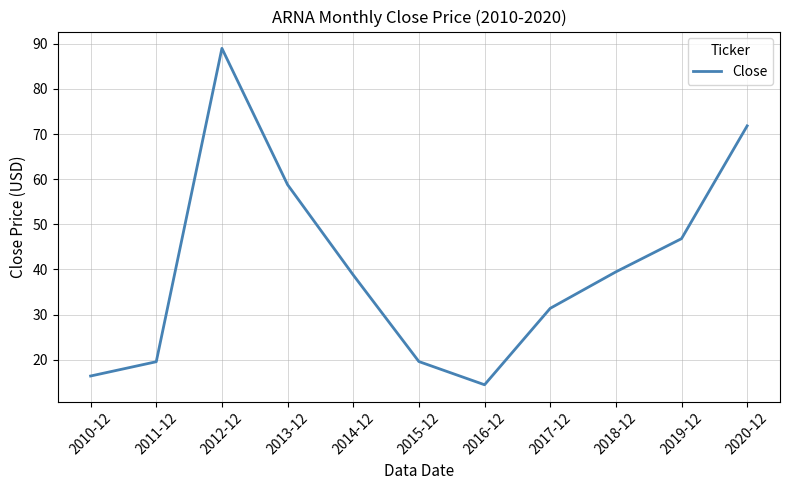

Which has a higher value, 2020-12 or 2010-12?

2020-12